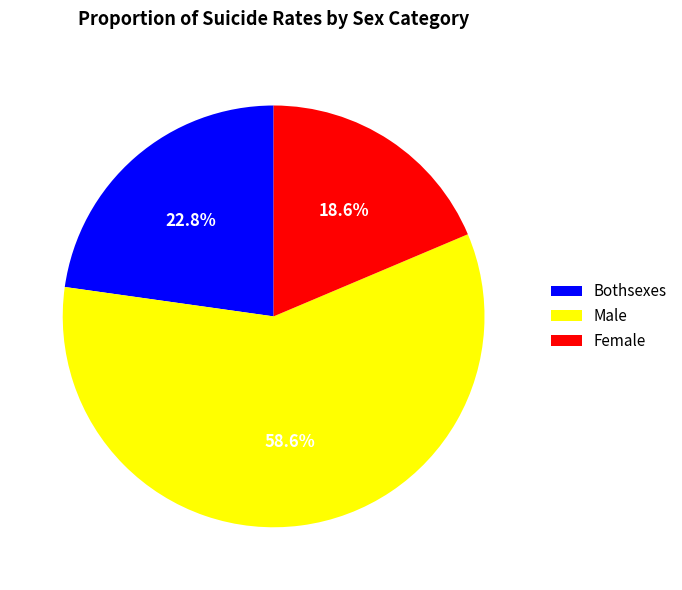

Approximately how many times larger is the value at Bothsexes compared to Female?

1.2